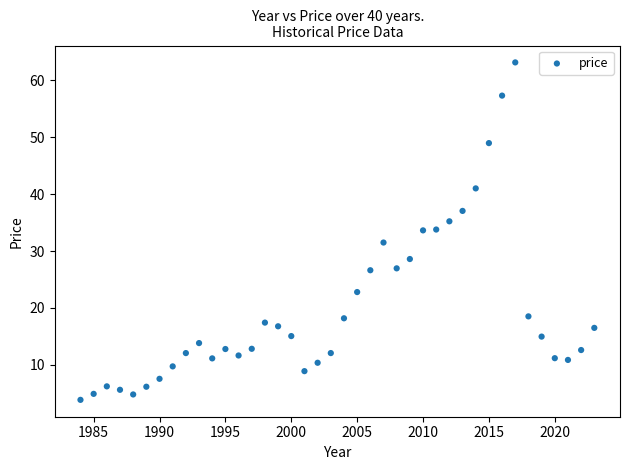

What is the range of X values (max minus min)?

39.0